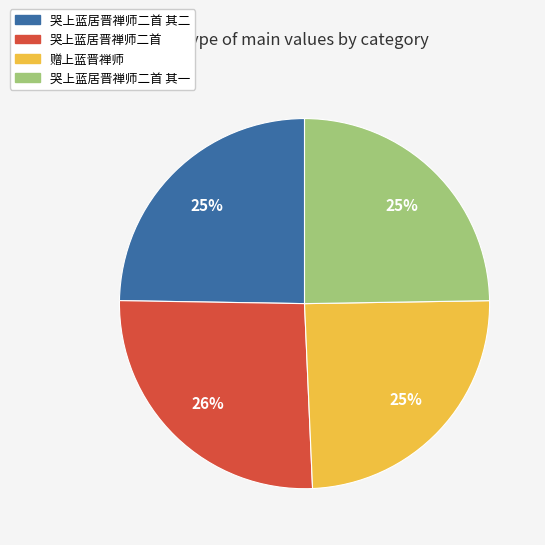

To the nearest percent, what is the average slice percentage?

25%